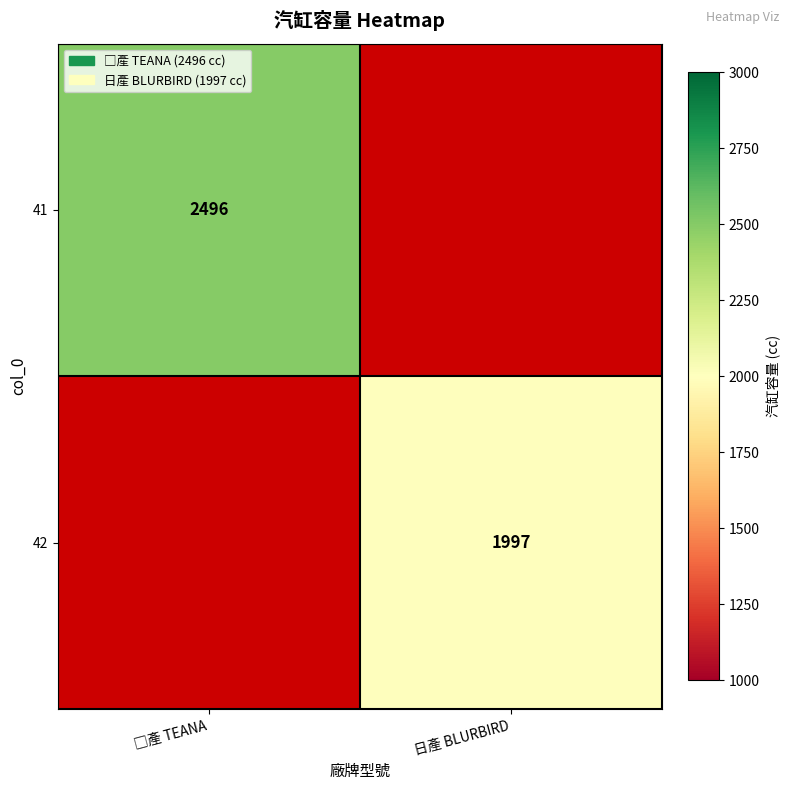

Between 日產 BLURBIRD and □產 TEANA, which is larger?

□產 TEANA